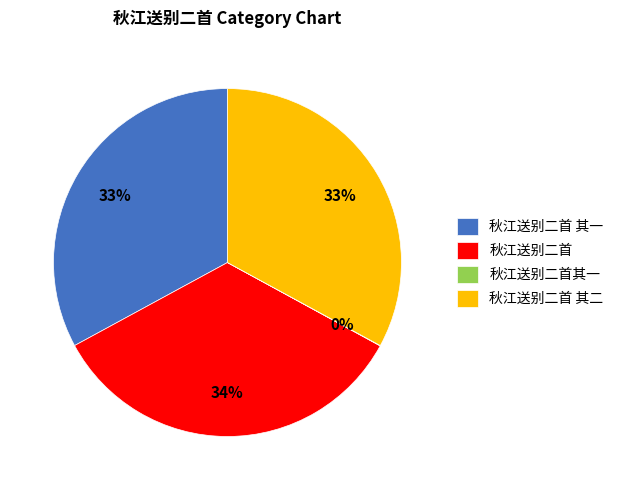

To the nearest percent, what is the average slice percentage?

25%